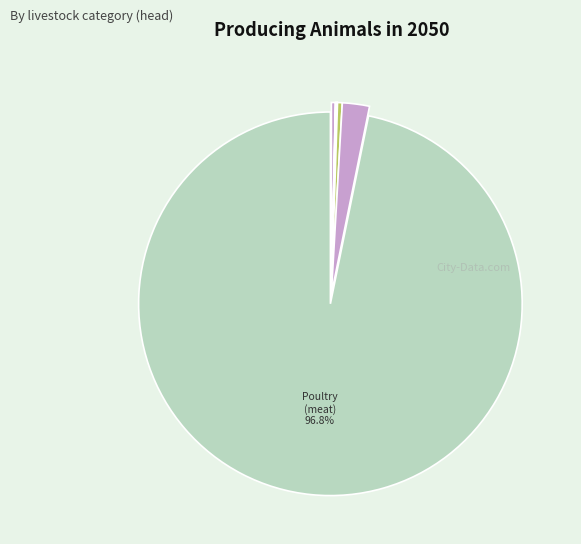

How many slices are in this pie chart?

11